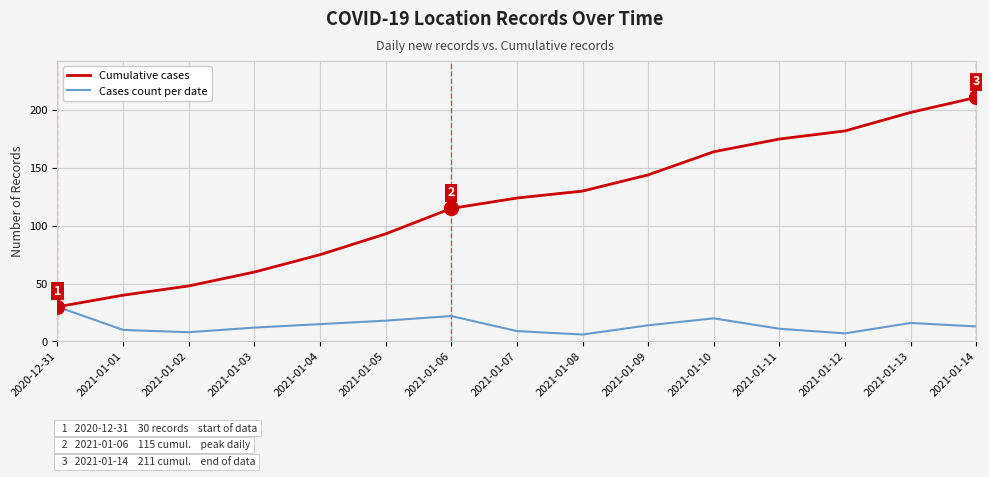

At which label does Cases count per date reach its peak?

2020-12-31